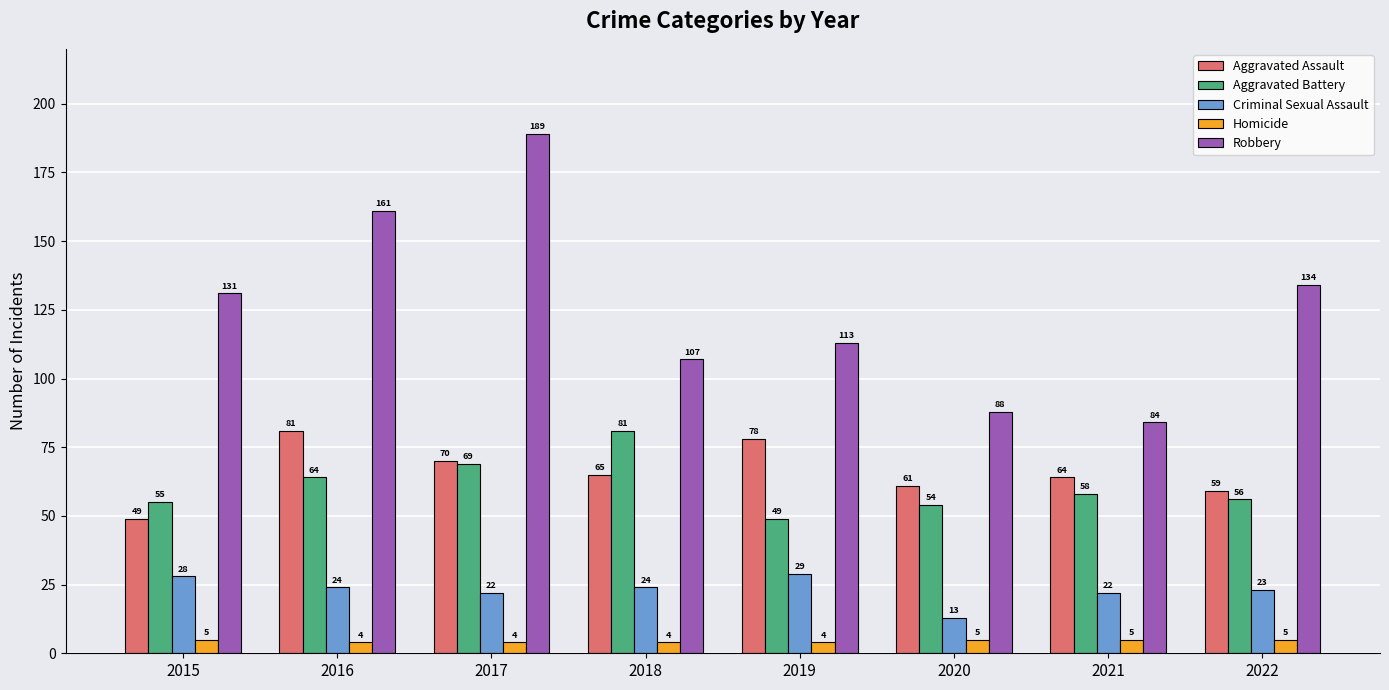

What is the minimum value shown in the chart?

4